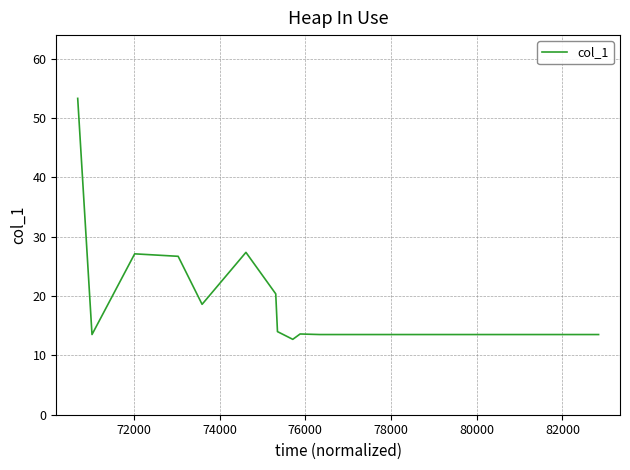

What is the smallest value displayed?

12.7